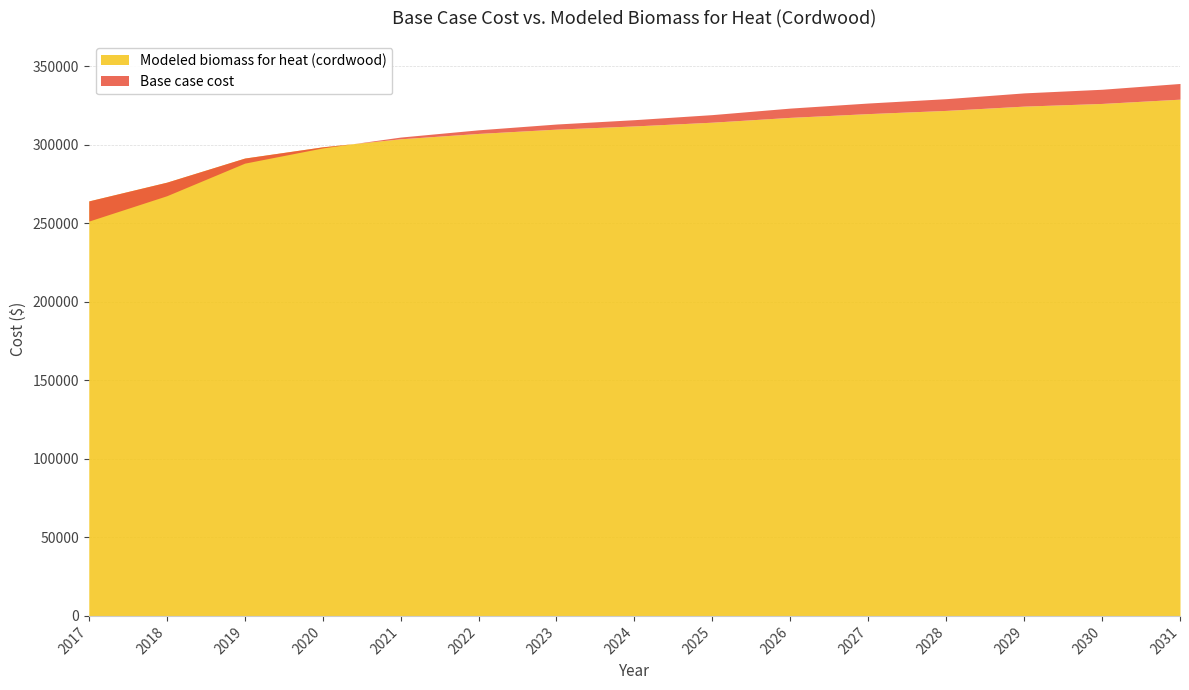

What is the total value across all series at 2019?

579588.1